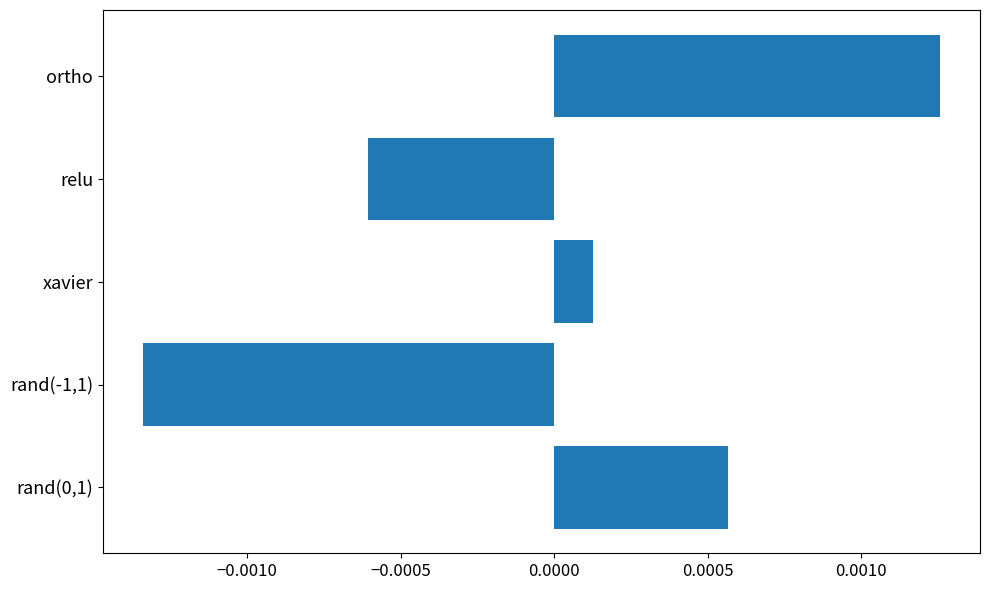

How many categories are shown in the chart?

5